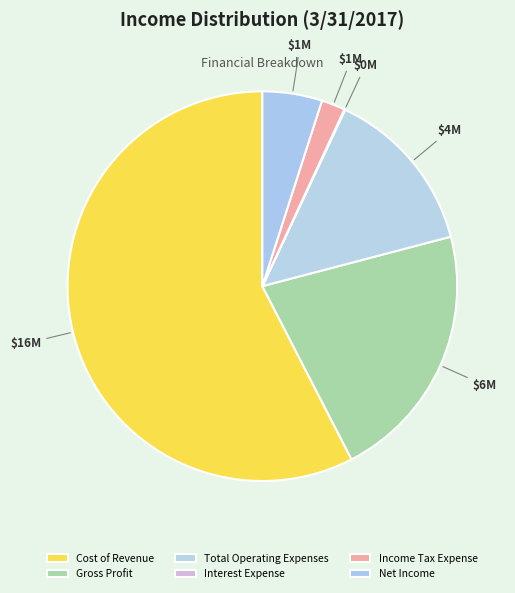

To the nearest percent, what portion does Cost of Revenue represent?

58%